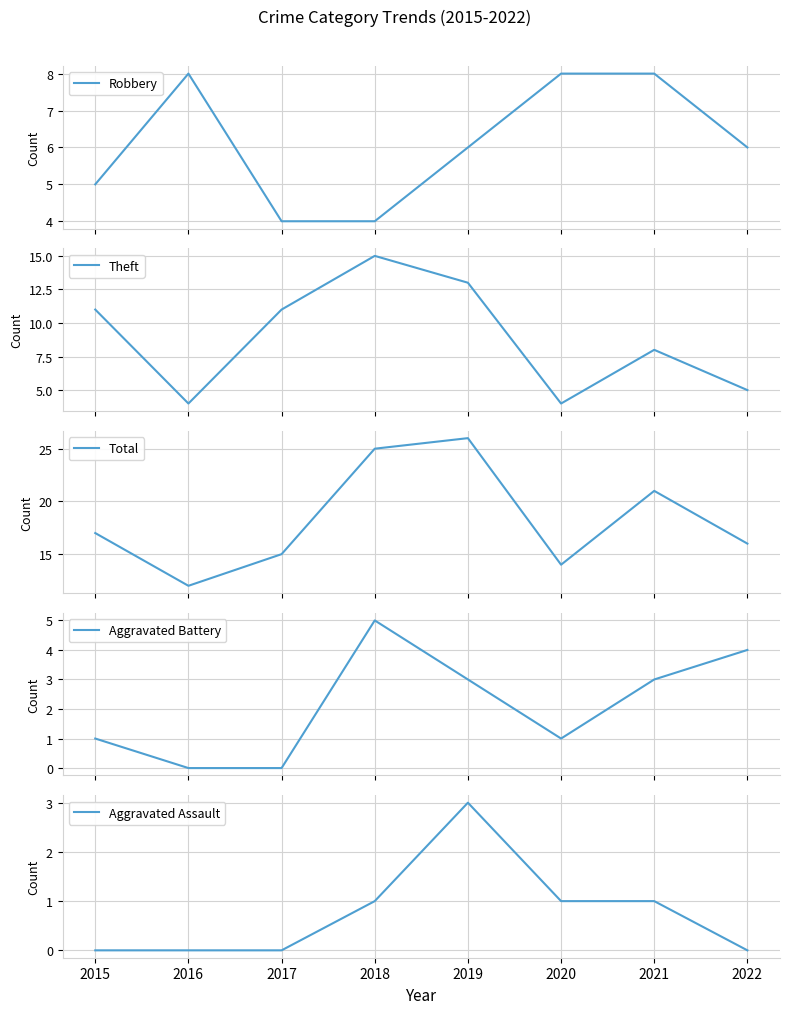

How many data points does each series have?

8